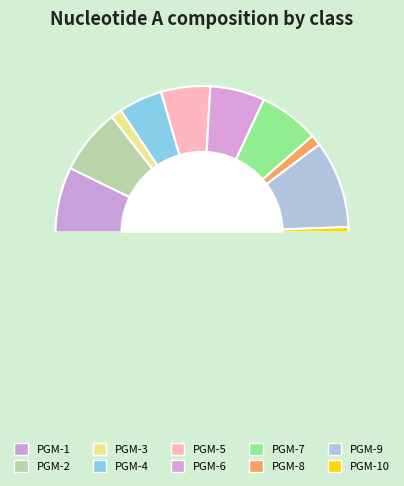

To the nearest percent, what is the average slice percentage?

10%